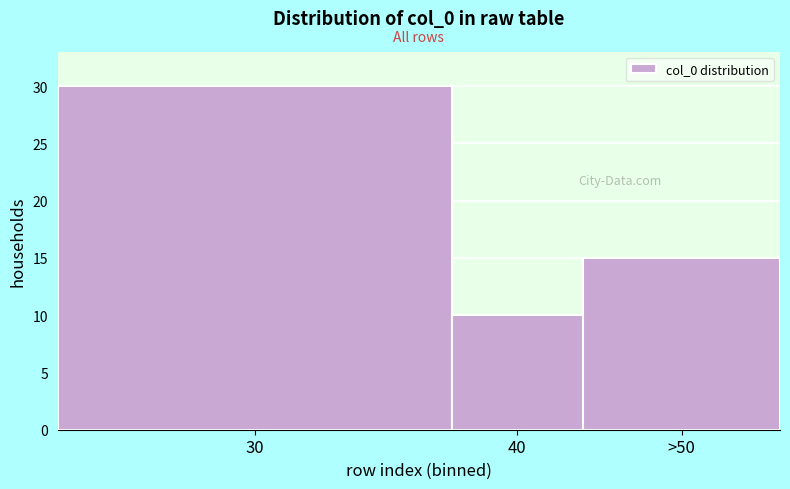

Reading left to right, what are all the values shown in this chart?

30=30	40=10	>50=15